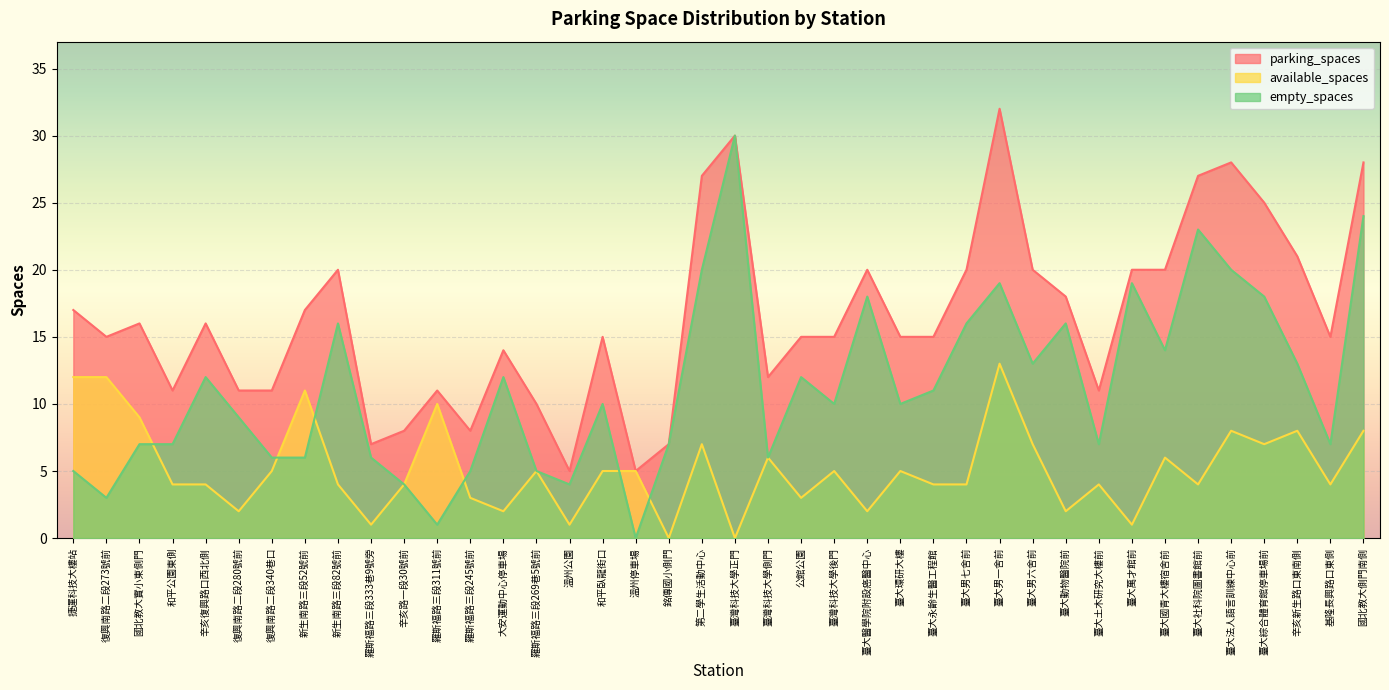

What is the label of the 19th point from the right?

臺灣科技大學側門